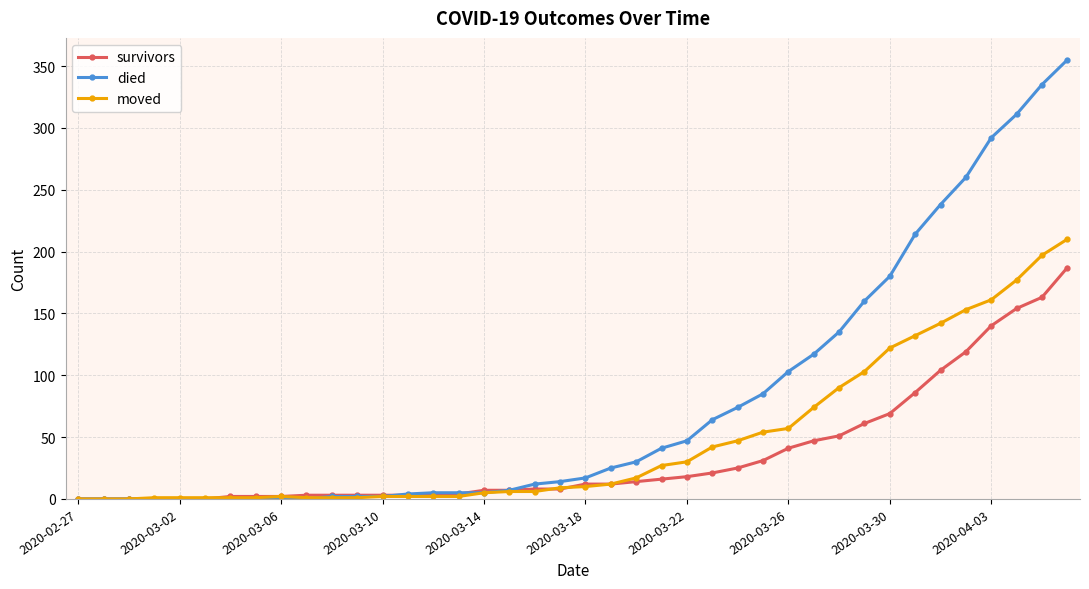

List the series in order of their overall mean, highest first.

died, moved, survivors